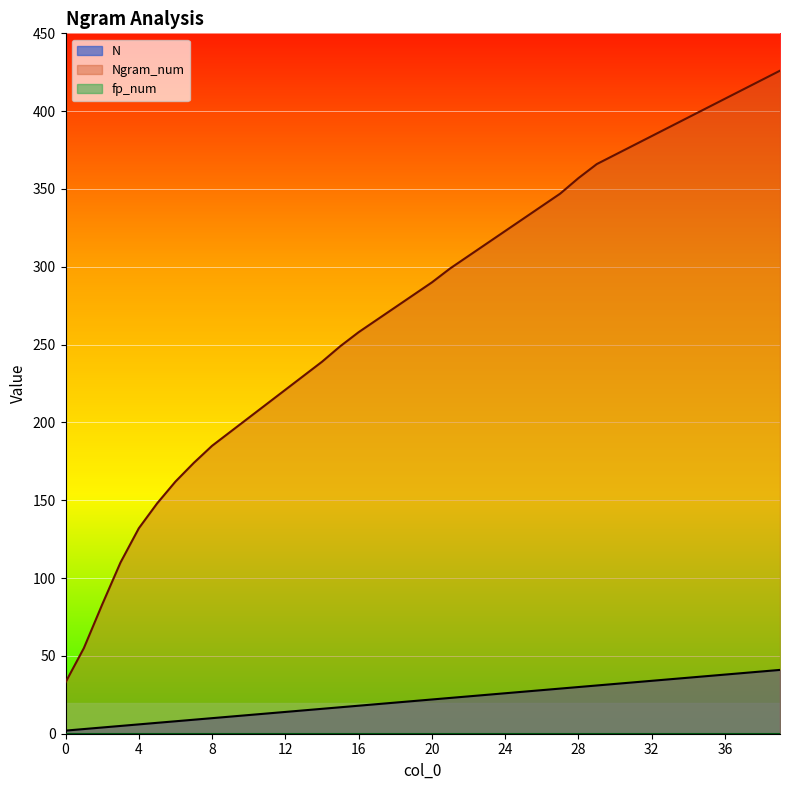

True or false: N and Ngram_num cross at least once.

False